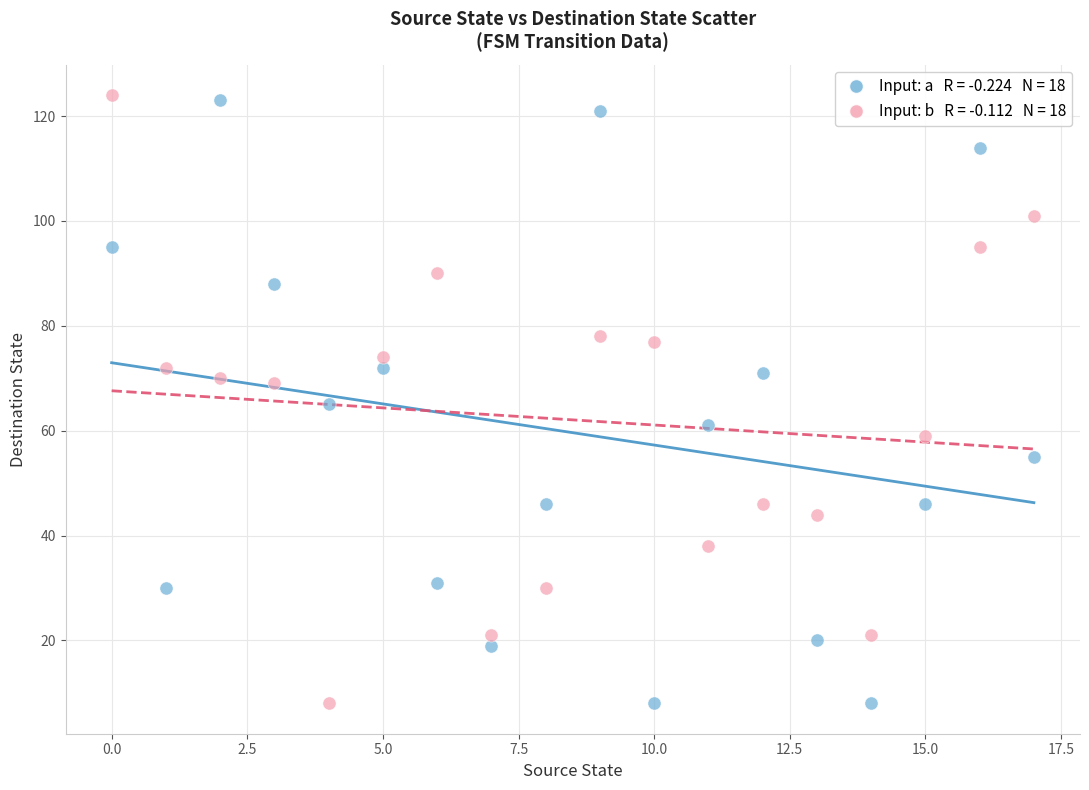

Across all data points, what is the range of Y values (max minus min)?

116